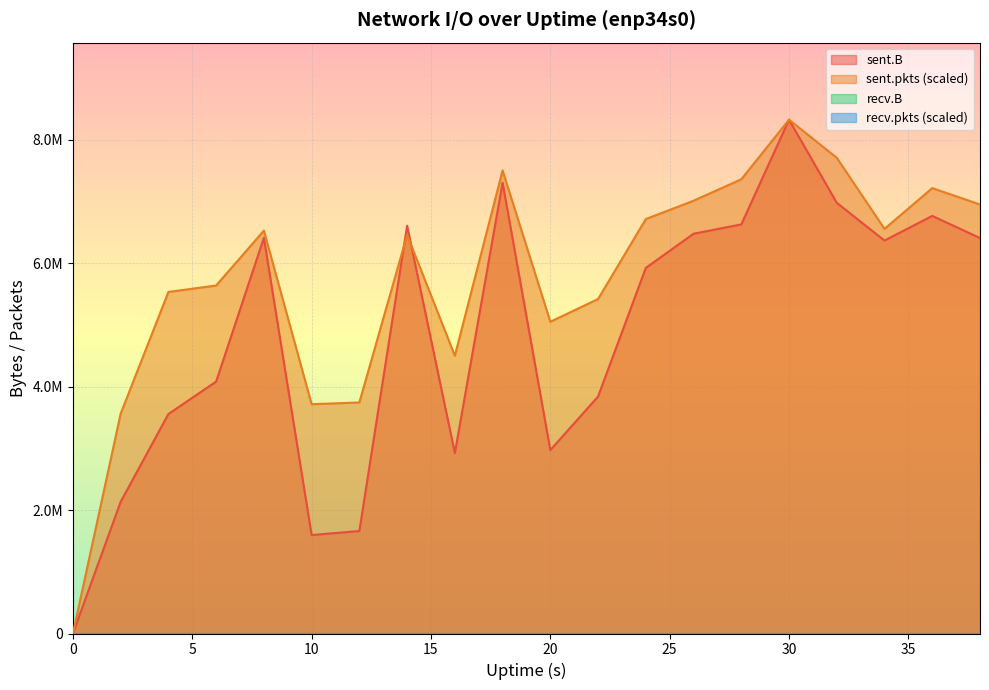

Is the value of sent.B at 12 greater than the value of sent.pkts at 24?

No